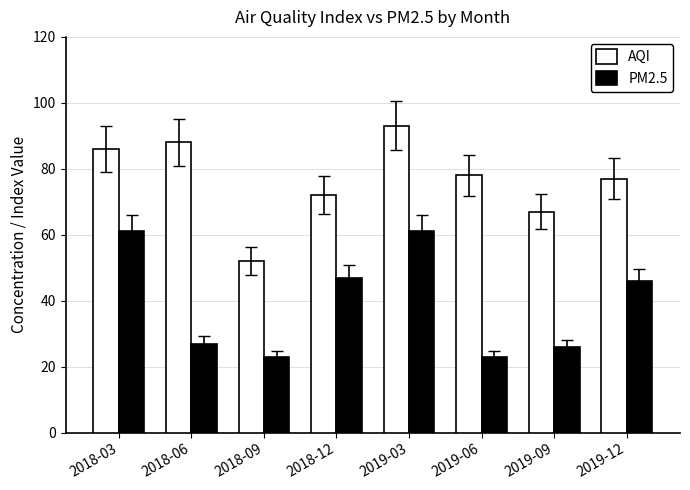

The AQI series shows 77 at 2019-12. True or false?

True